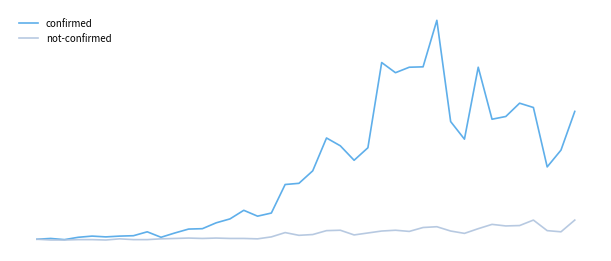

Reading left to right, transcribe all the data shown in this chart.

confirmed: 0=2	1=4	2=1	3=7	4=10	5=8	6=10	7=11	8=21	9=7	10=18	11=28	12=29	13=44	14=54	15=76	16=61	17=69	18=142	19=145	20=177	21=261	22=241	23=204	24=236	25=454	26=428	27=442	28=443	29=562	30=303	31=258	32=442	33=309	34=316	35=350	36=339	37=187	38=230	39=329
not-confirmed: 0=2	1=0	2=0	3=1	4=1	5=0	6=3	7=1	8=1	9=3	10=4	11=5	12=4	13=5	14=4	15=4	16=3	17=8	18=19	19=12	20=14	21=24	22=25	23=13	24=18	25=23	26=25	27=22	28=32	29=34	30=23	31=17	32=29	33=40	34=36	35=37	36=51	37=24	38=21	39=51